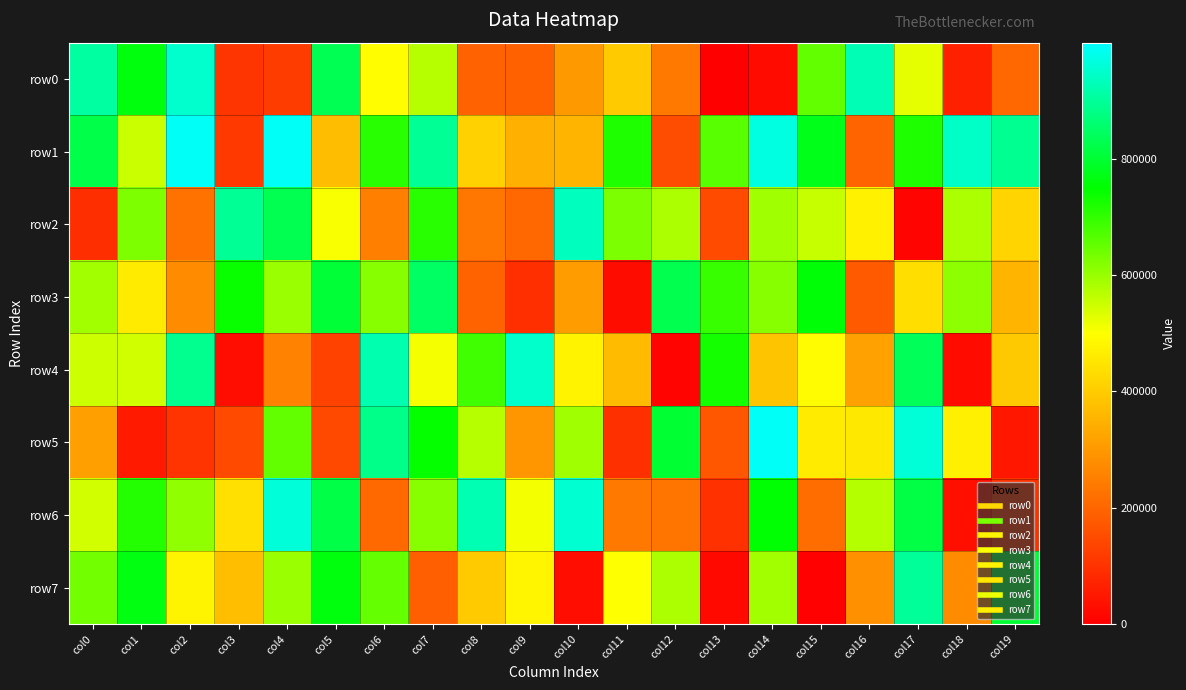

At how many categories does at least one series exceed 809688?

16